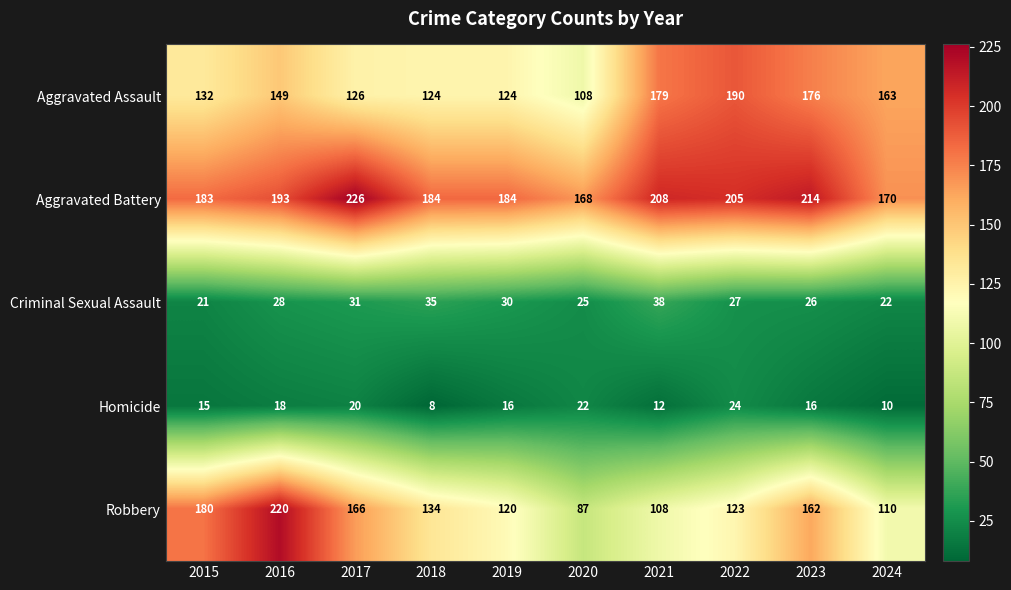

Is it true that Criminal Sexual Assault equals 35 at 2018?

True